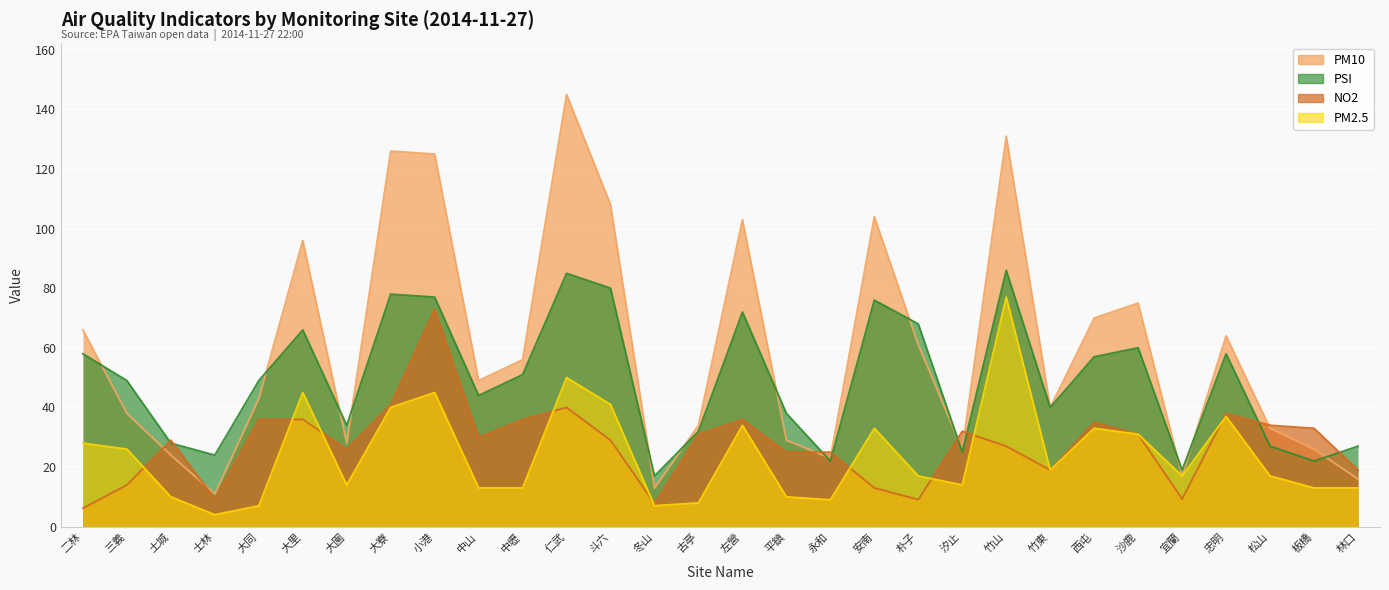

Is it true that PM10 equals 11.0 at 士林?

True